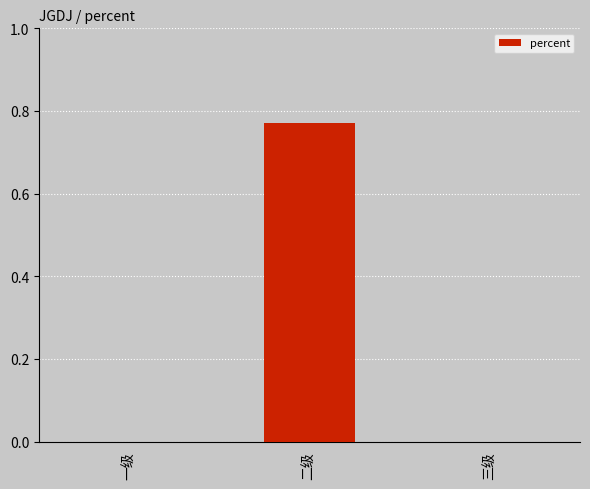

Between 三级 and 二级, which is larger?

二级